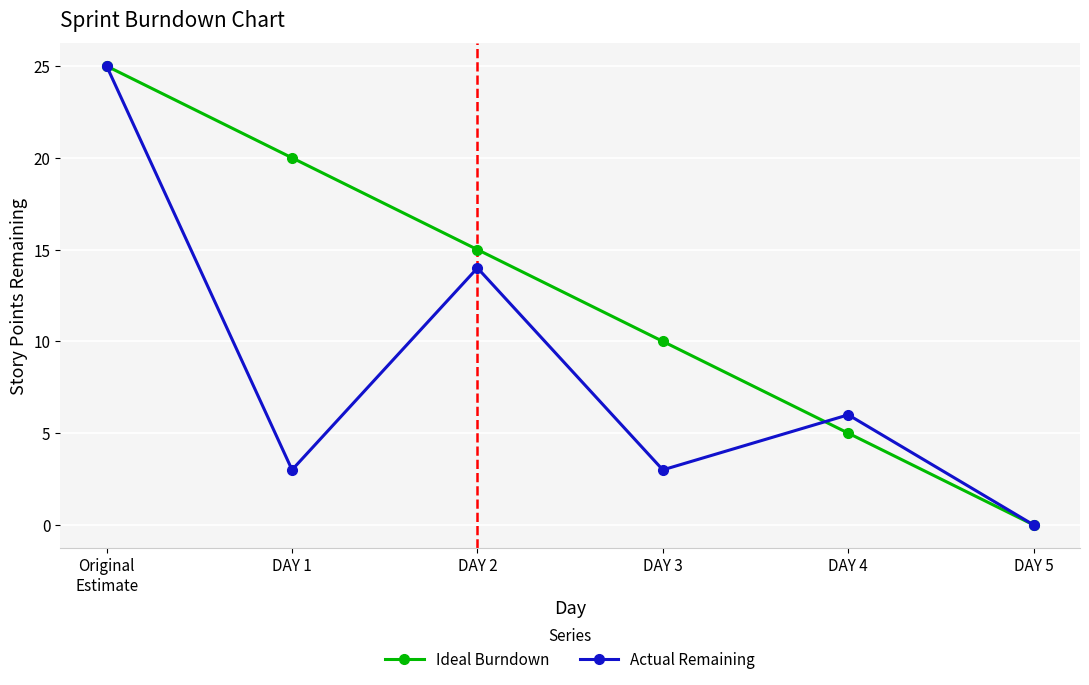

What position from the right is DAY 3?

3